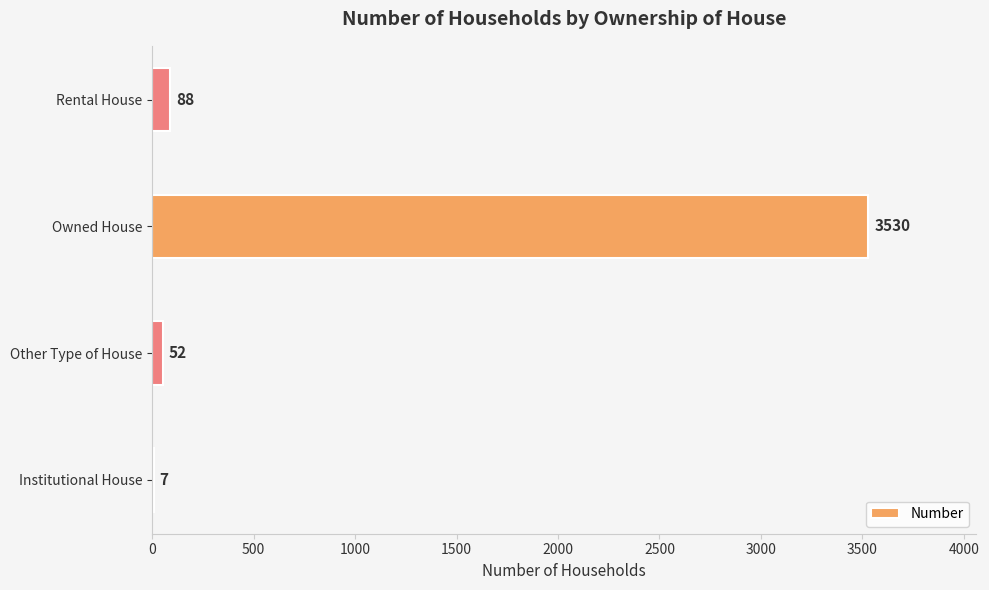

Is it true that the value at Institutional House is 7?

True